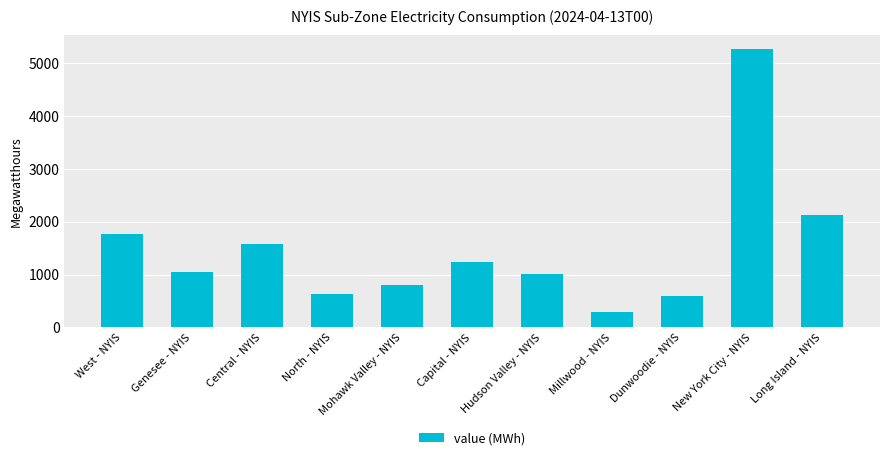

How many bars are there in total?

11